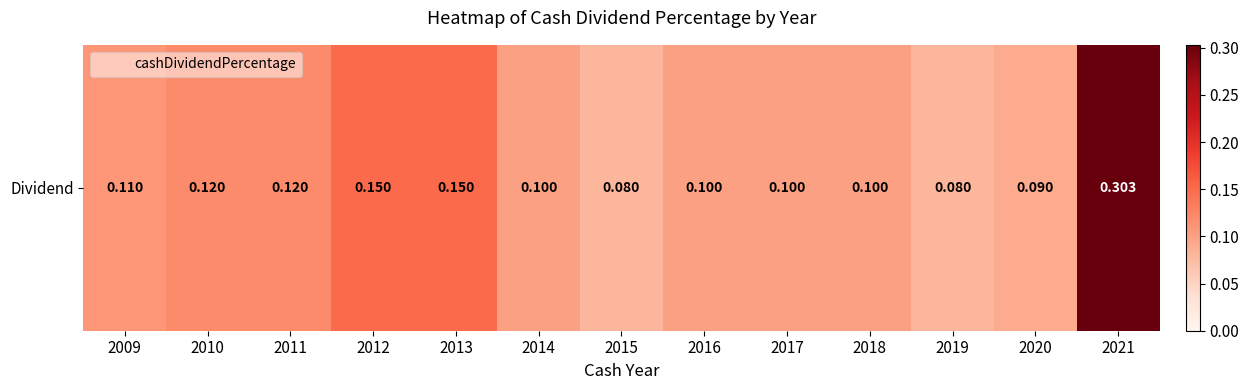

What is the minimum value shown in the chart?

0.1